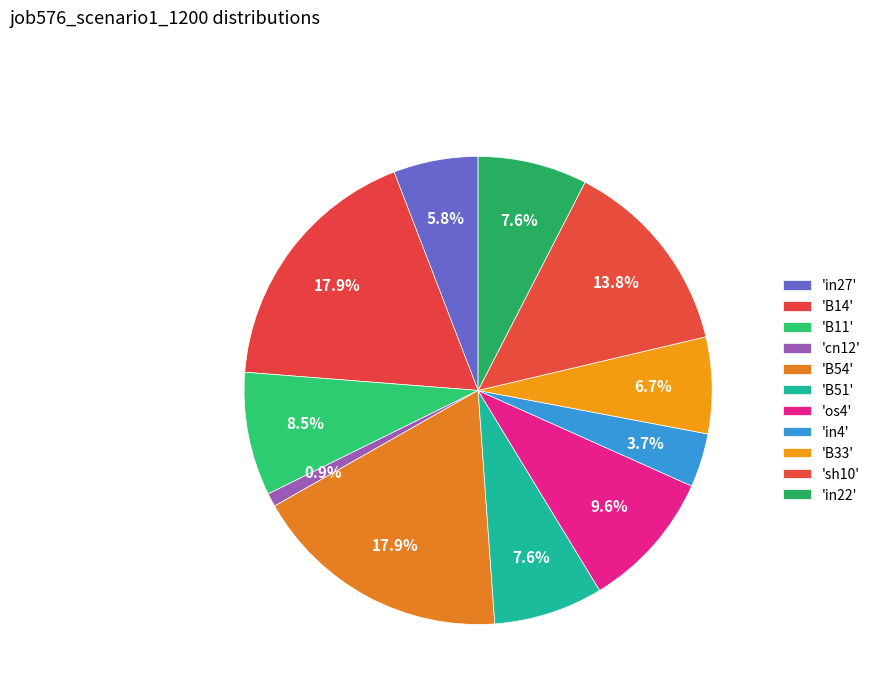

How many segments does this pie chart have?

11